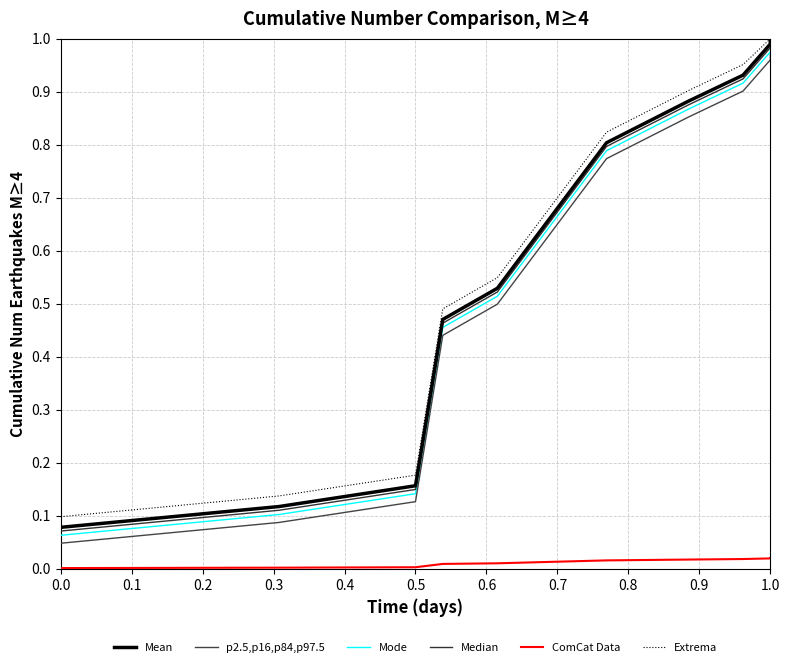

Is the value of p2.5,p16,p84,p97.5 at 0.6 greater than the value of Median at 0.0?

Yes